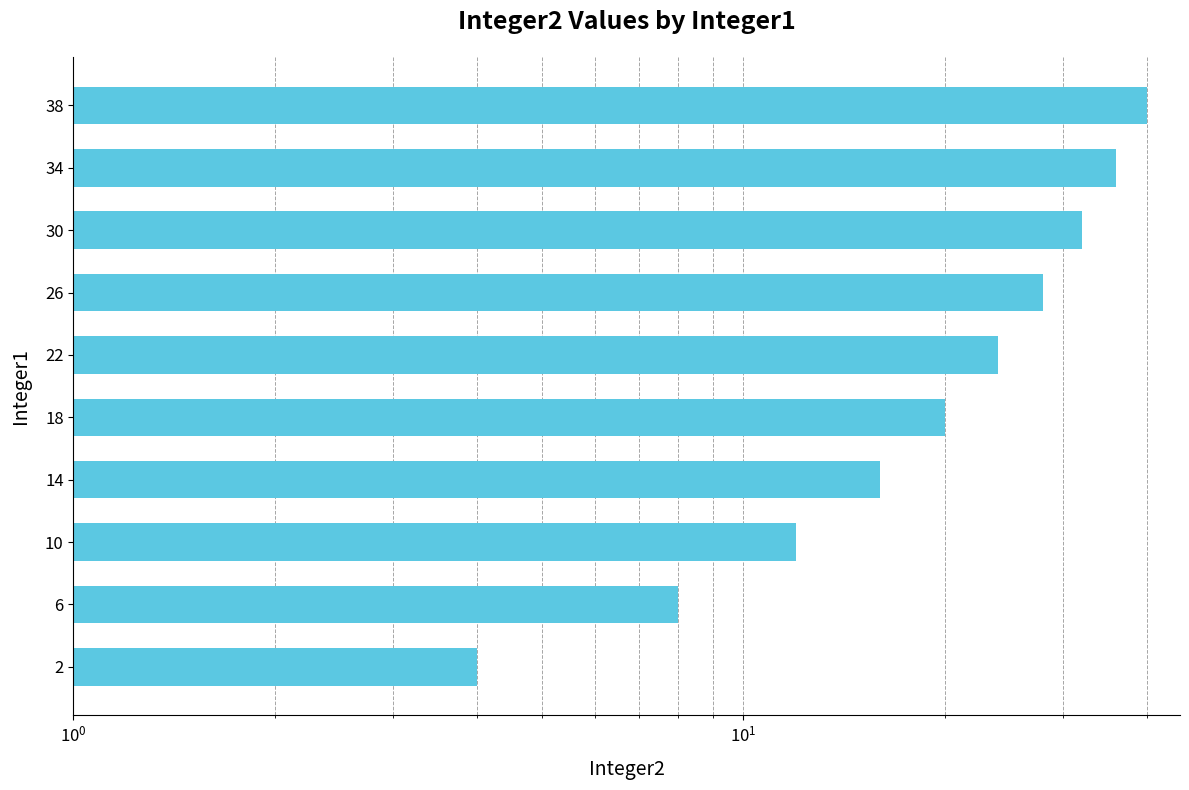

The chart shows a value of 11 at 26. True or false?

False